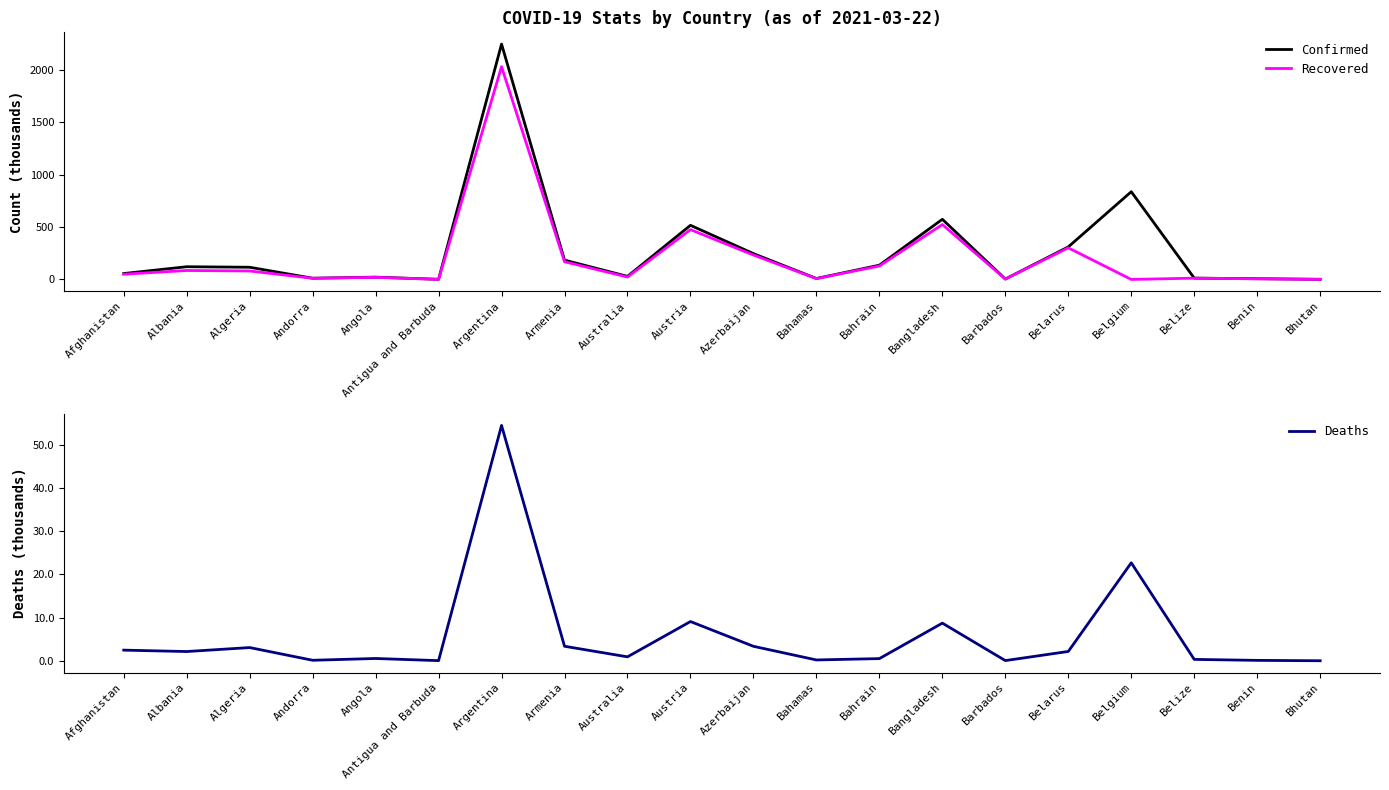

At which category does the chart reach its peak across all series?

Argentina